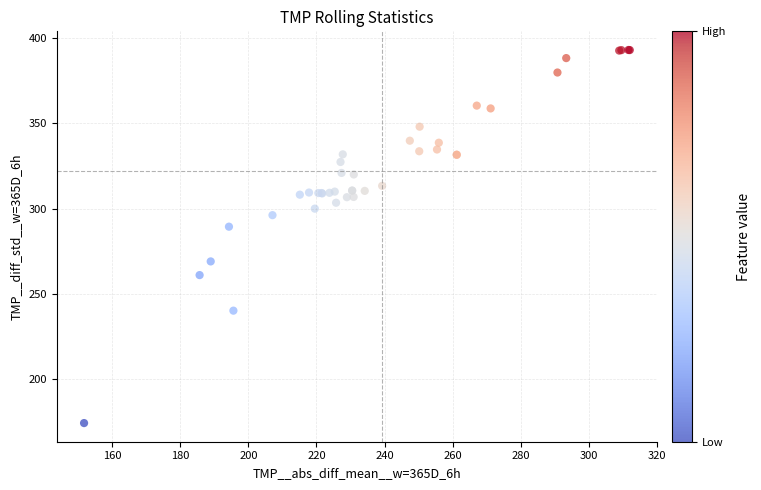

What Y value in the scatter plot is closest to 283?

289.4